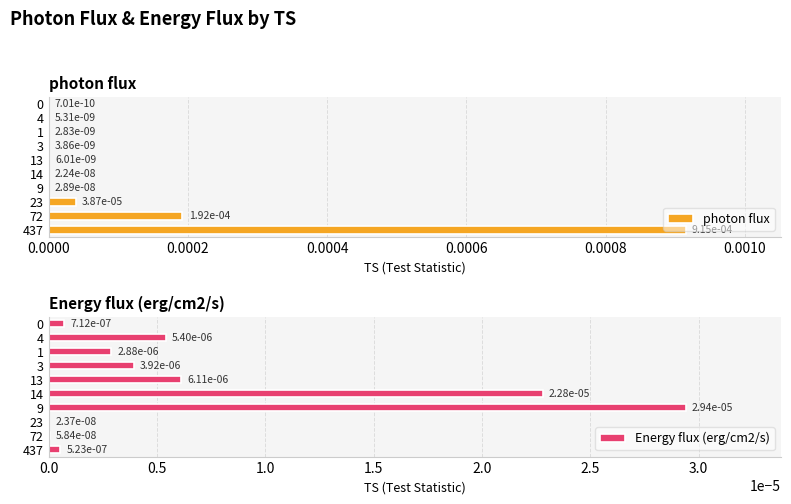

Where is Energy flux (erg/cm2/s) nearest to the value 0?

23